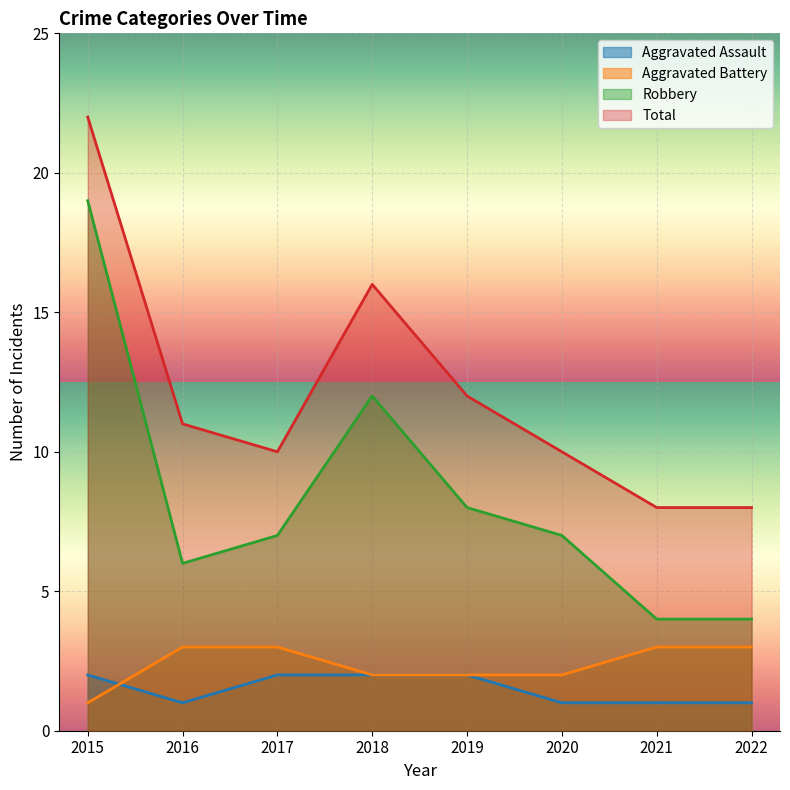

At which category does the chart reach its peak across all series?

2015